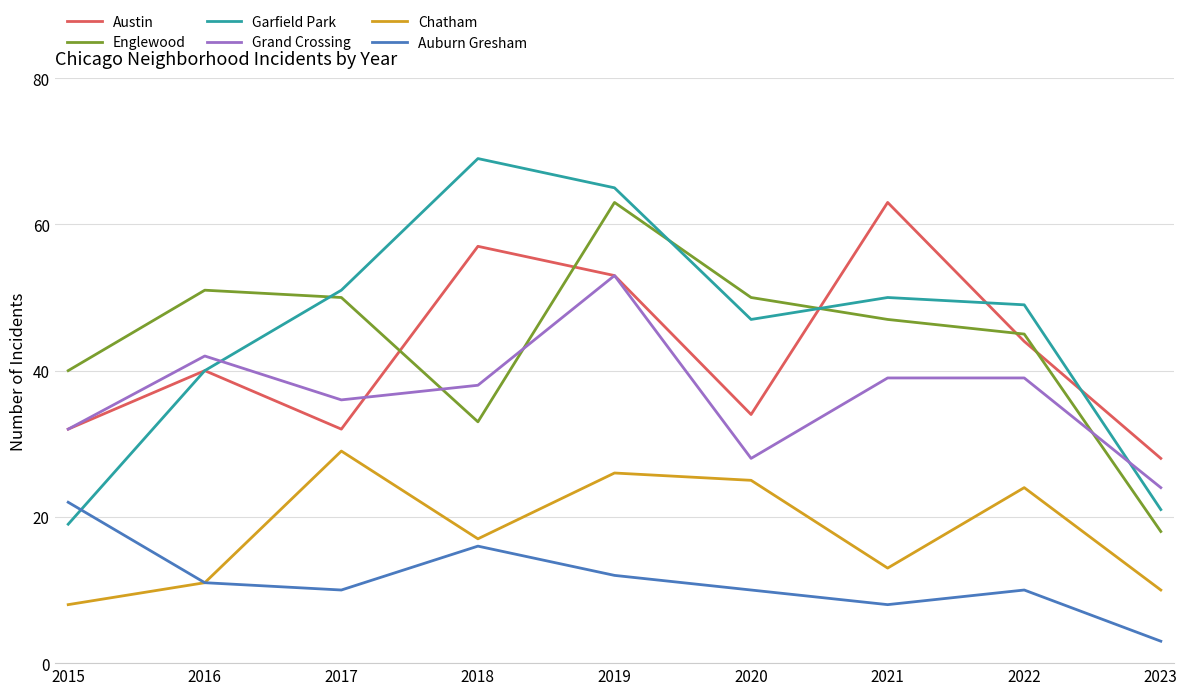

What is the difference between the maximum and minimum values in the Grand Crossing series?

29